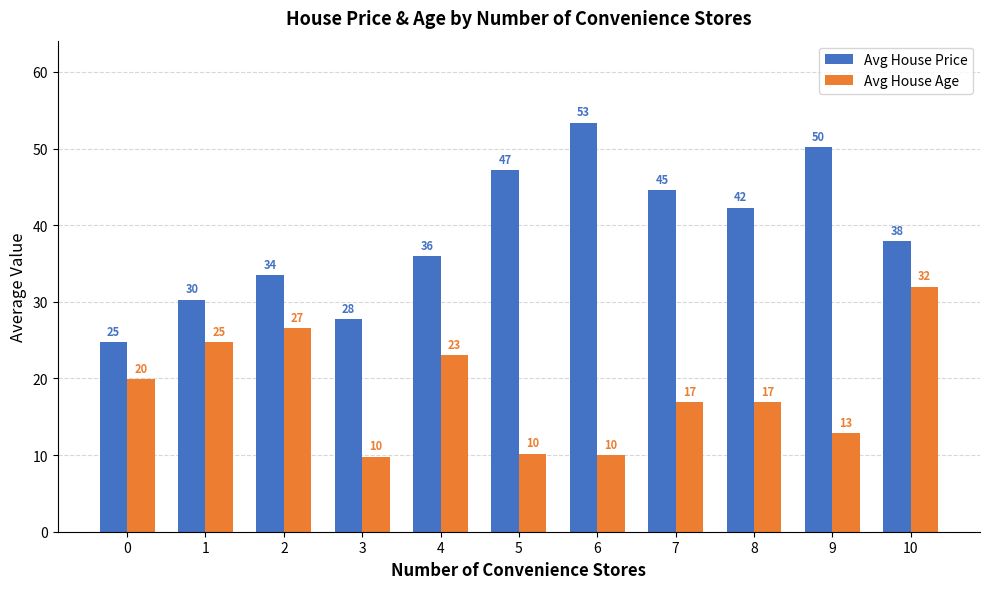

What is the minimum value for Avg House Price?

24.7